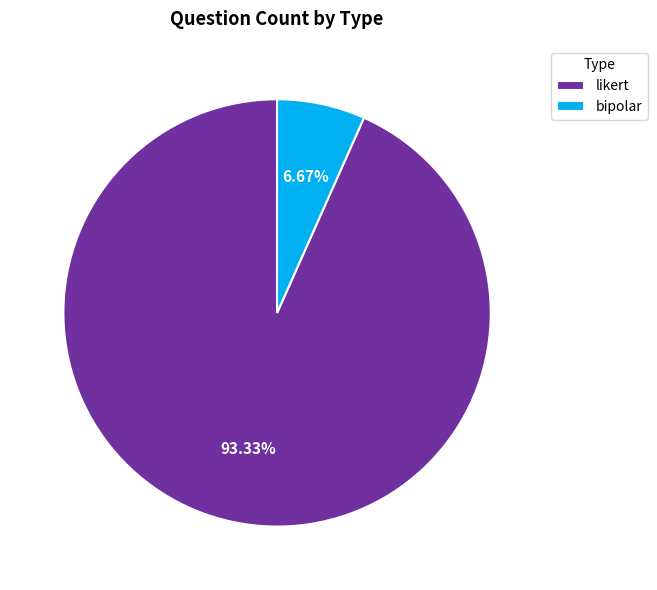

Which has a higher value, bipolar or likert?

likert